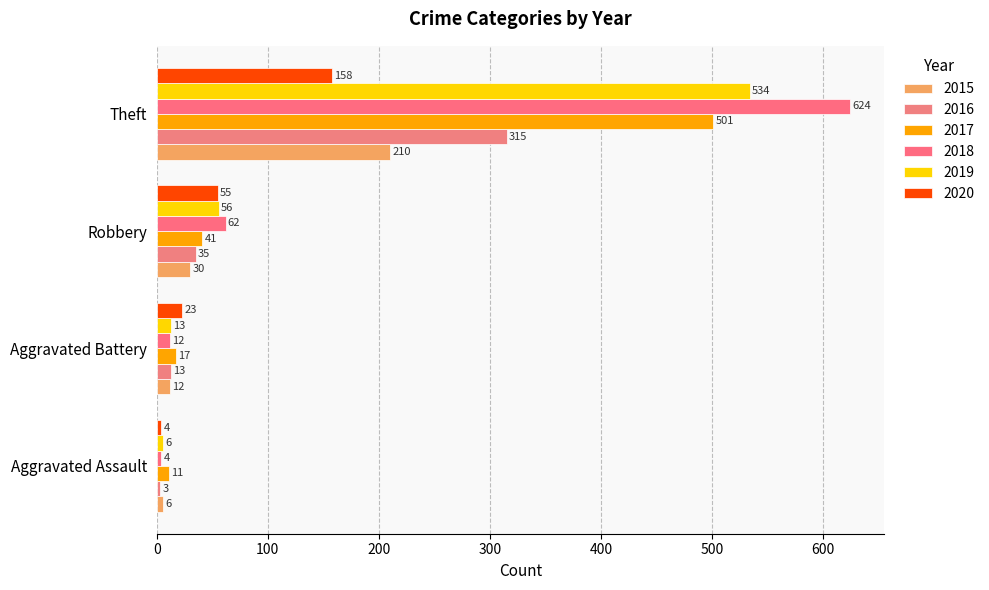

How many data points does each series have?

4